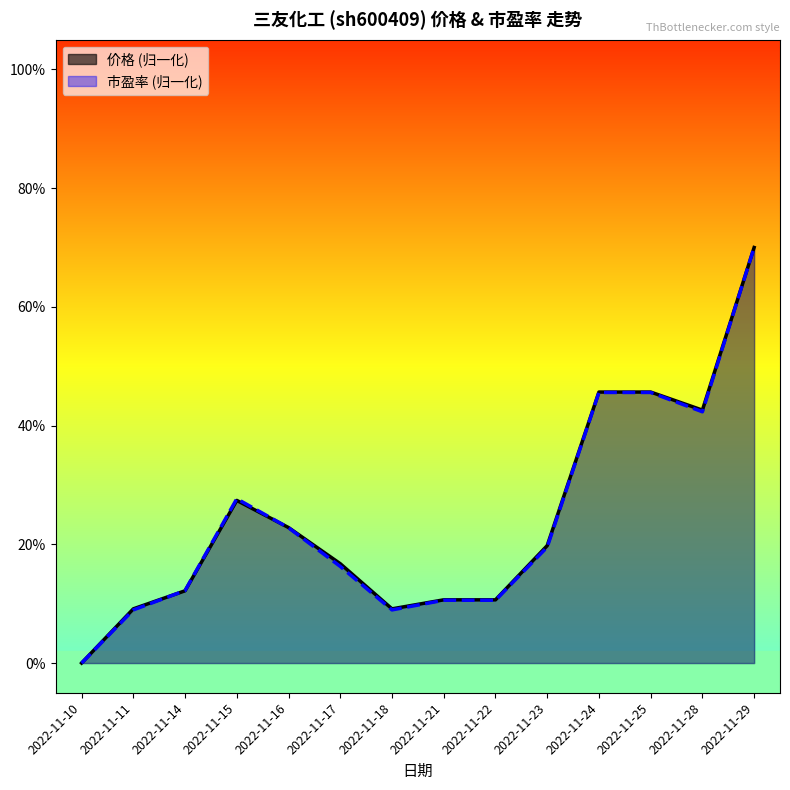

At which category does 价格 reach its first local valley?

2022-11-18